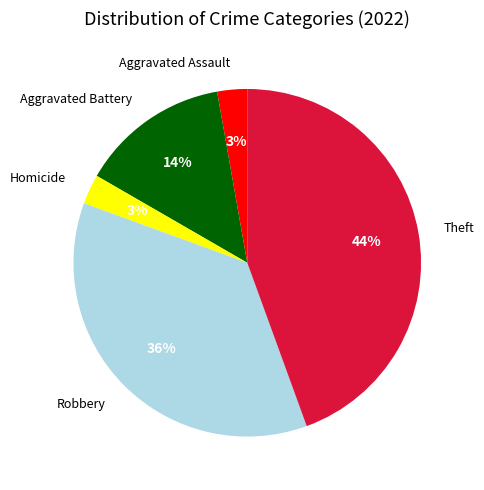

What is the largest slice in the pie chart?

Theft